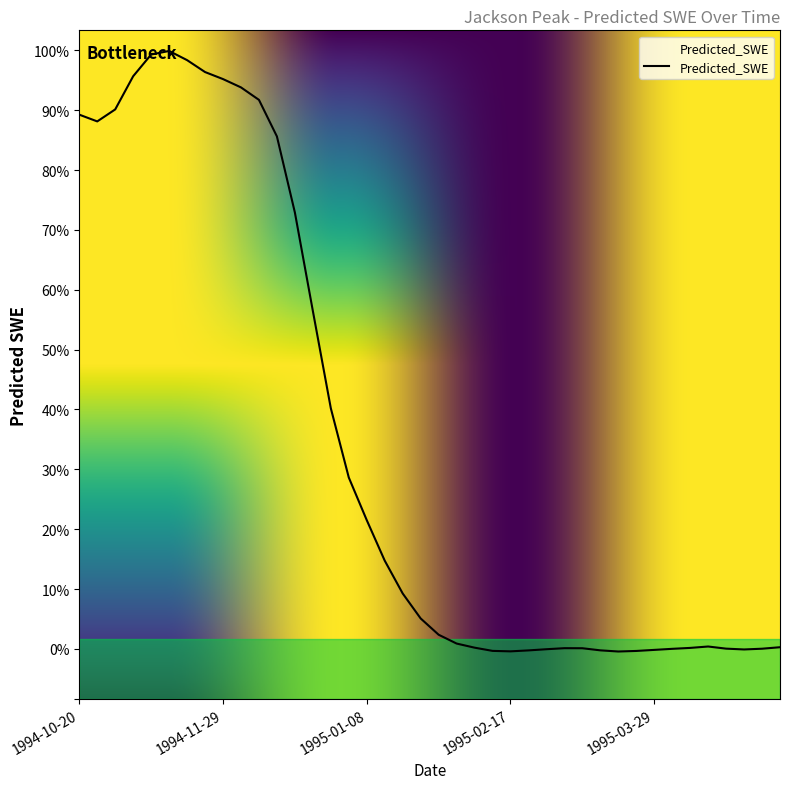

Does the chart display data point markers on the line(s)?

No